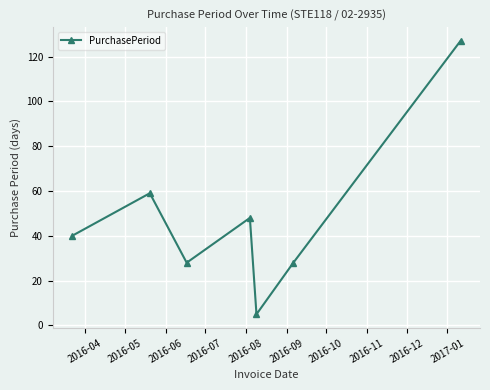

How many points are lower than both their immediate neighbors (excluding endpoints)?

2